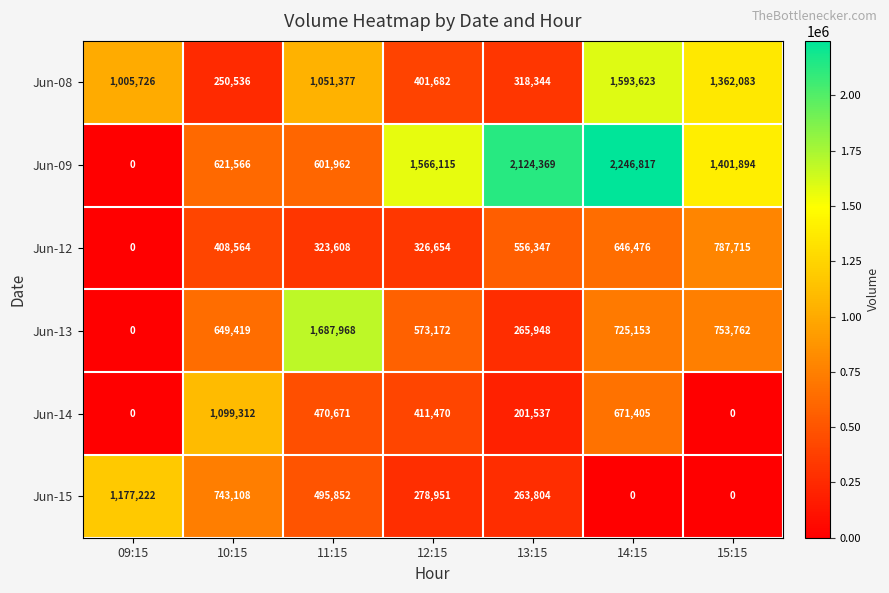

At which category is the sum across all series the highest?

14:15